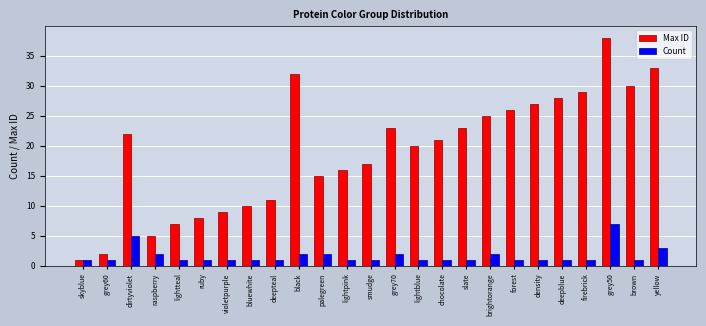

Is it true that Count equals 1 at lightpink?

True